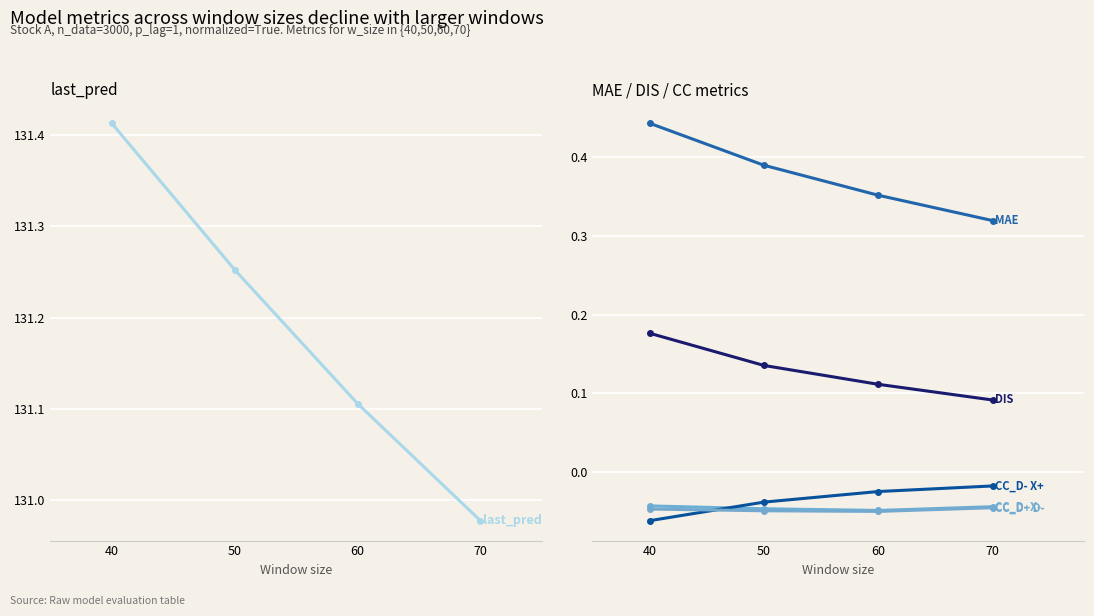

What is the lowest value of the last_pred series?

131.0